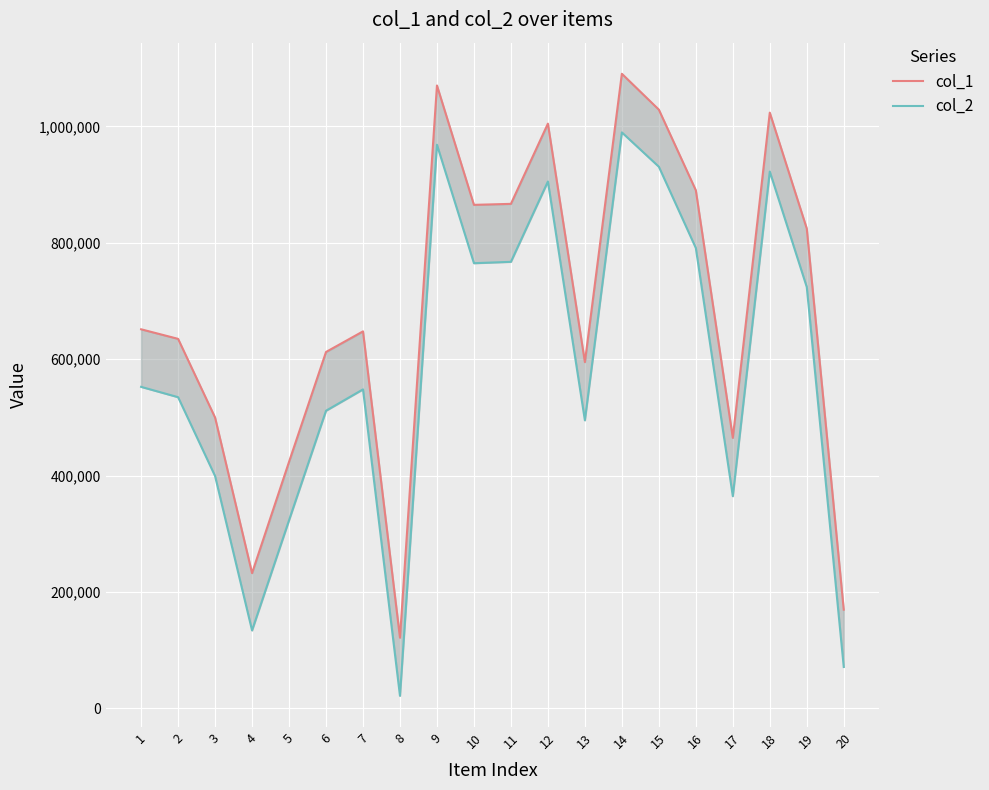

What is the value of the col_2 point at the 18th from the left?

922416